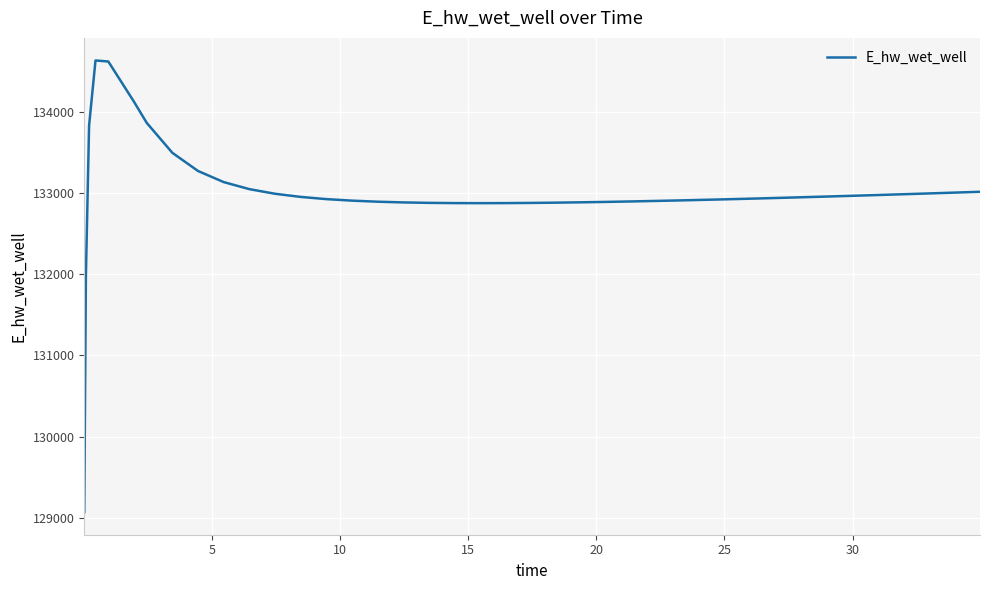

What is the smallest value displayed?

129070.3